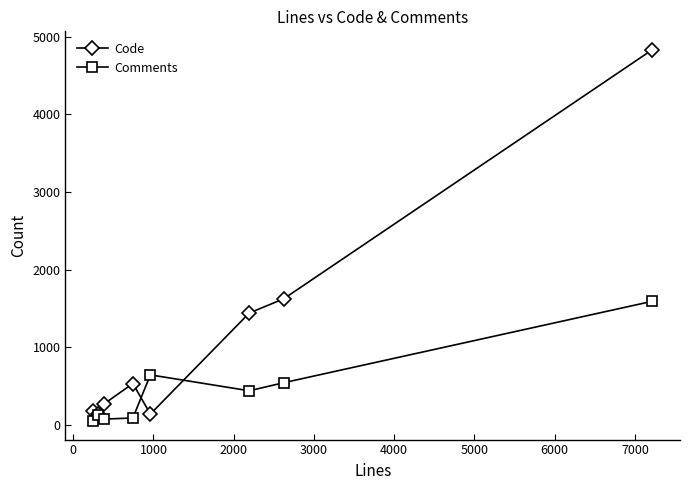

Which series has the largest total across all categories?

Code